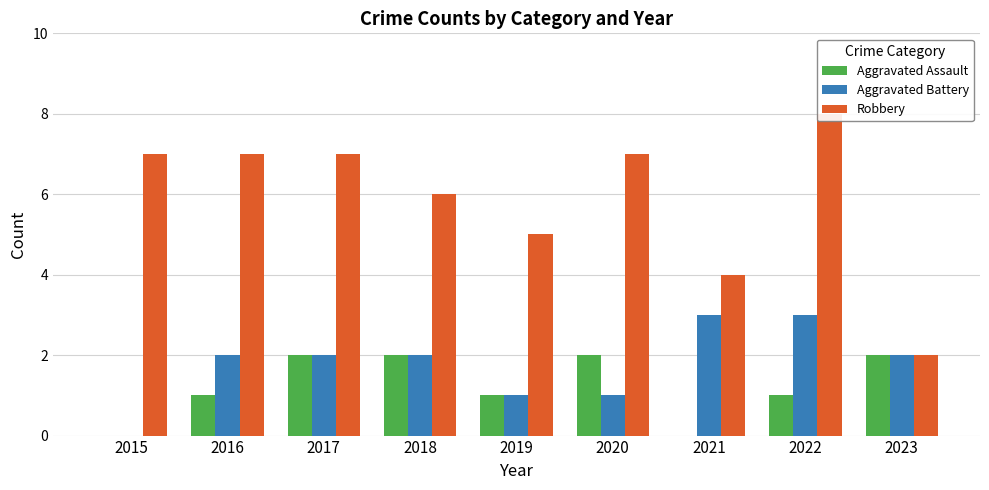

What is the difference between the maximum and minimum values in the Aggravated Assault series?

2